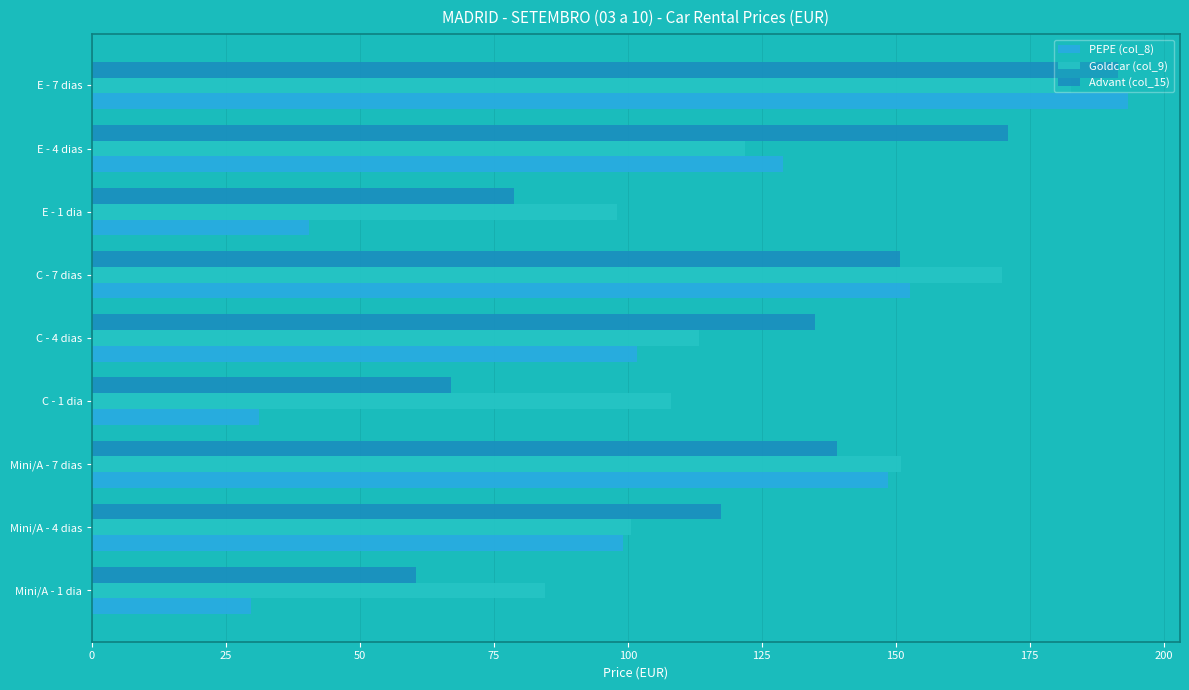

At which label is Advant (col_15) closest to 125?

Mini/A - 4 dias